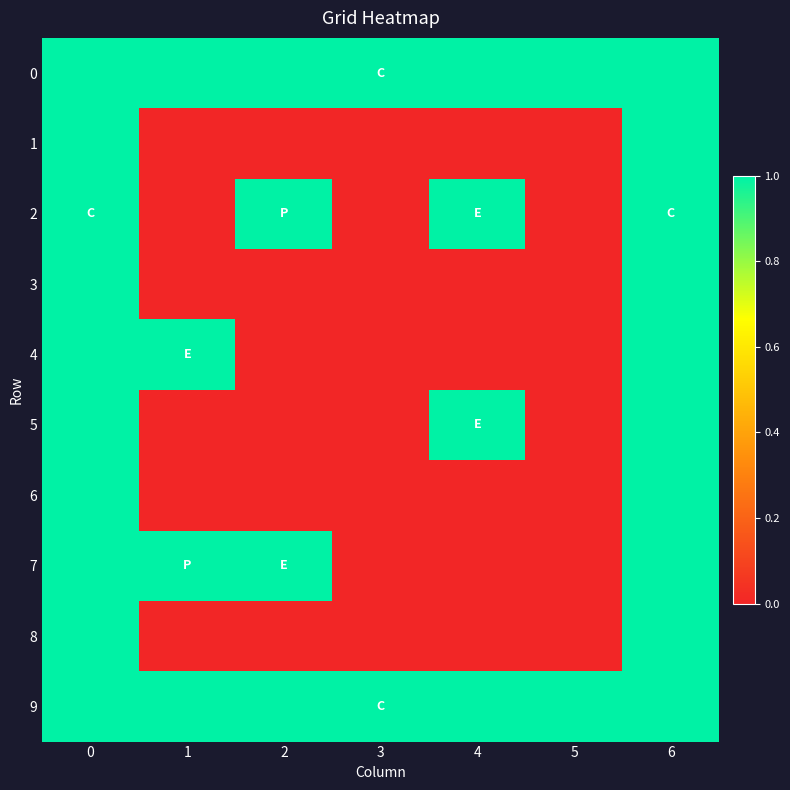

How many distinct data groups are displayed?

10